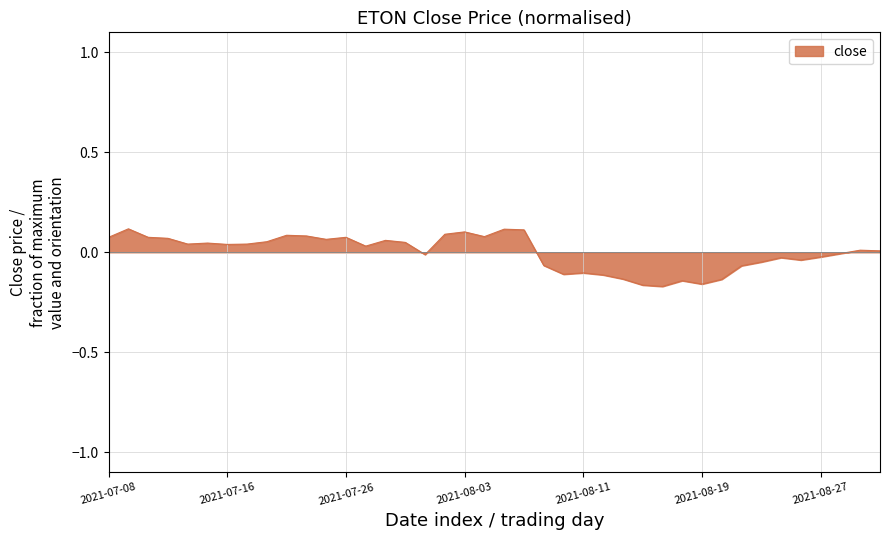

What is the difference between the maximum and minimum values?

0.3